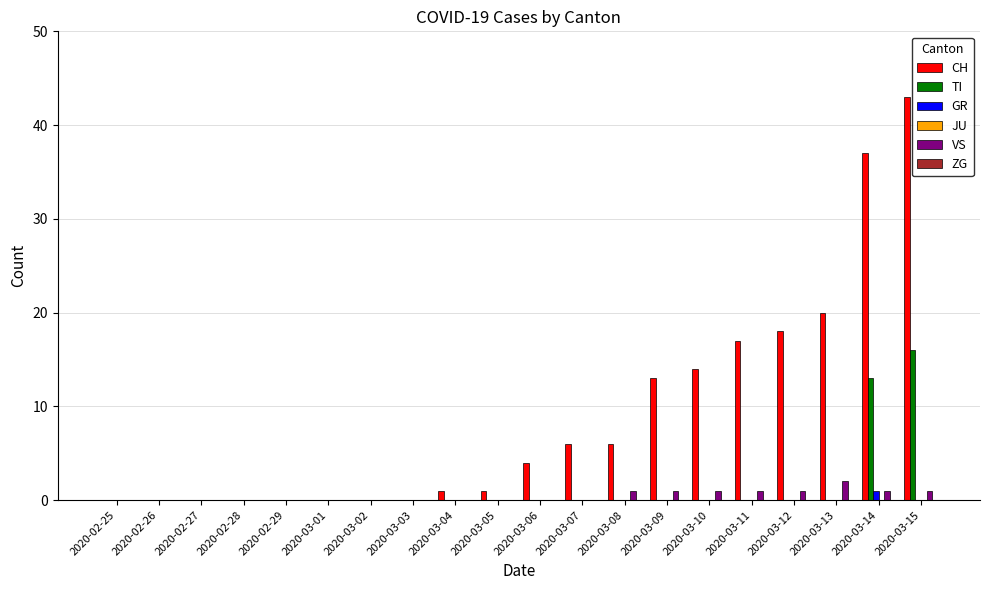

What is the sum of the VS values at 2020-03-11 and 2020-02-26?

1